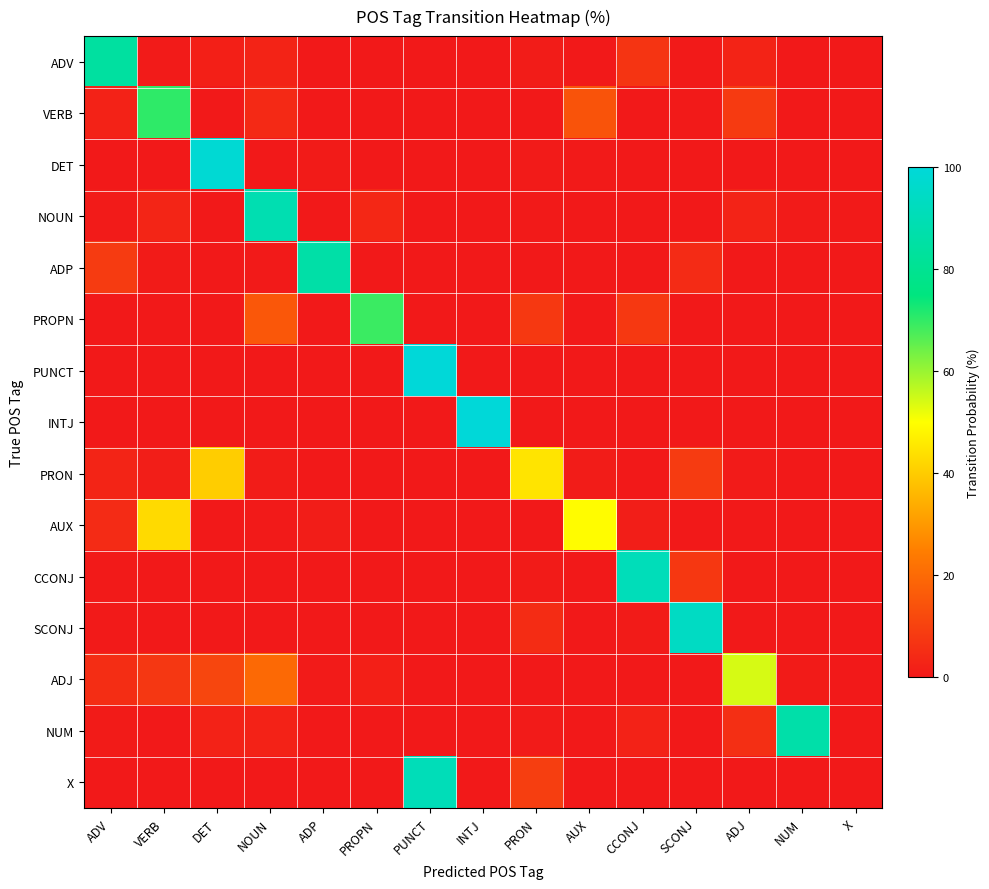

Which label corresponds to the largest value in the chart?

INTJ